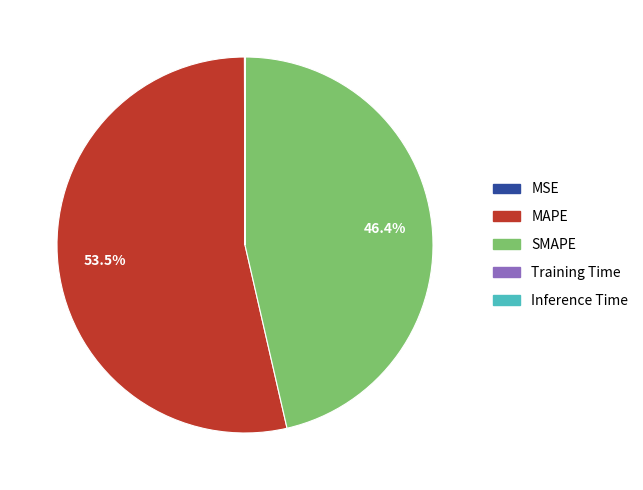

Is there any slice that represents more than half of the pie?

Yes